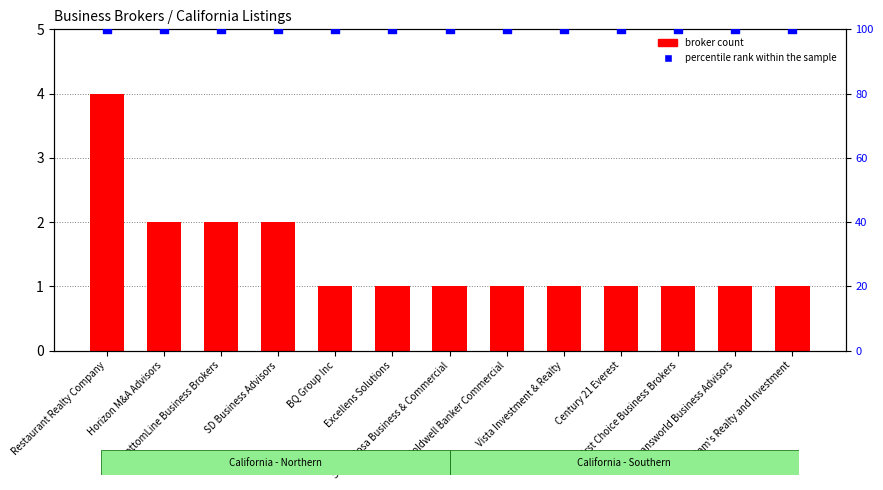

Which series has the widest spread of Y values?

broker count